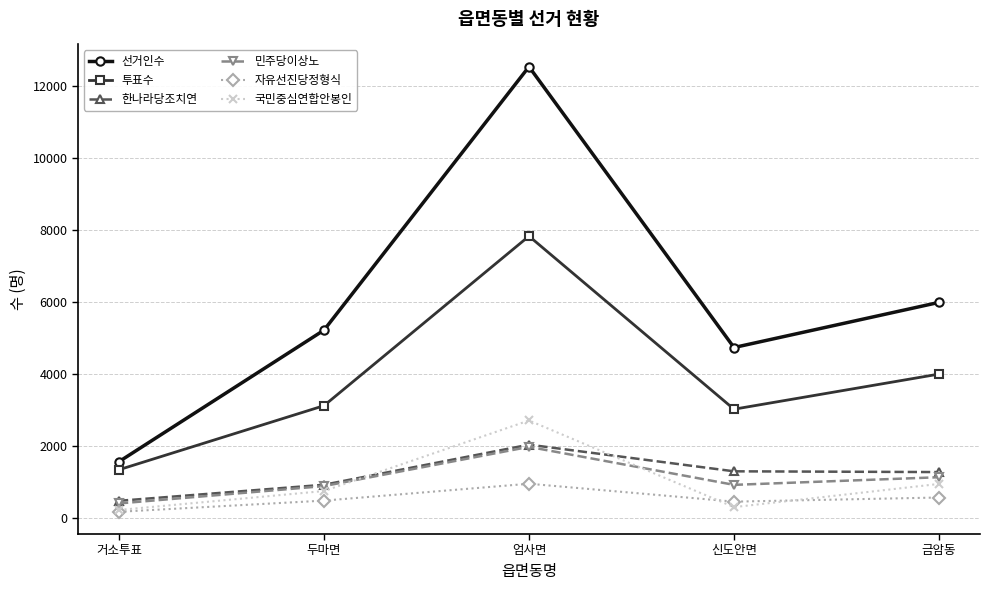

What is the label of the 4th point from the left?

신도안면